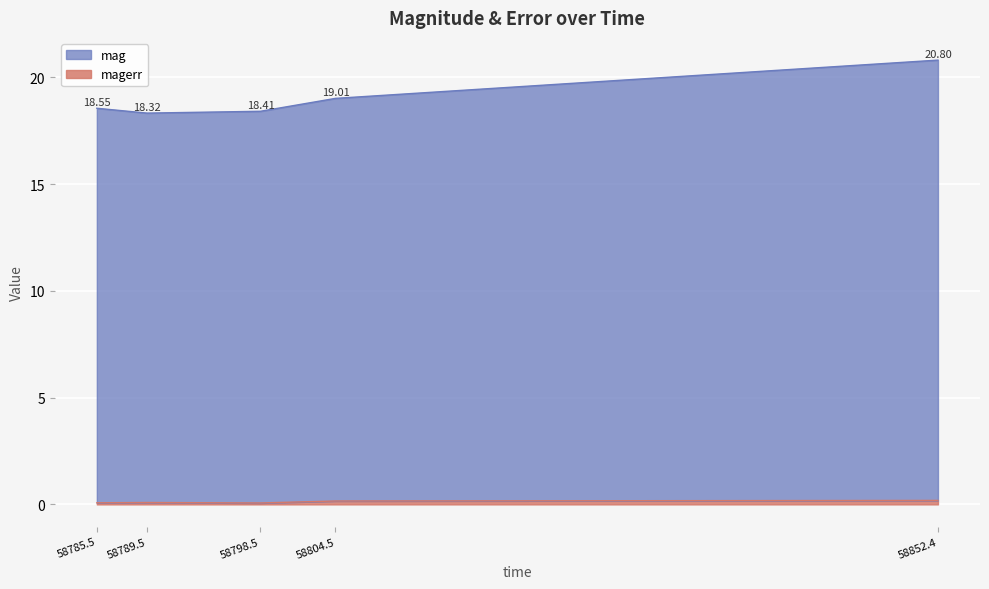

At which category is the sum across all series the highest?

58852.4